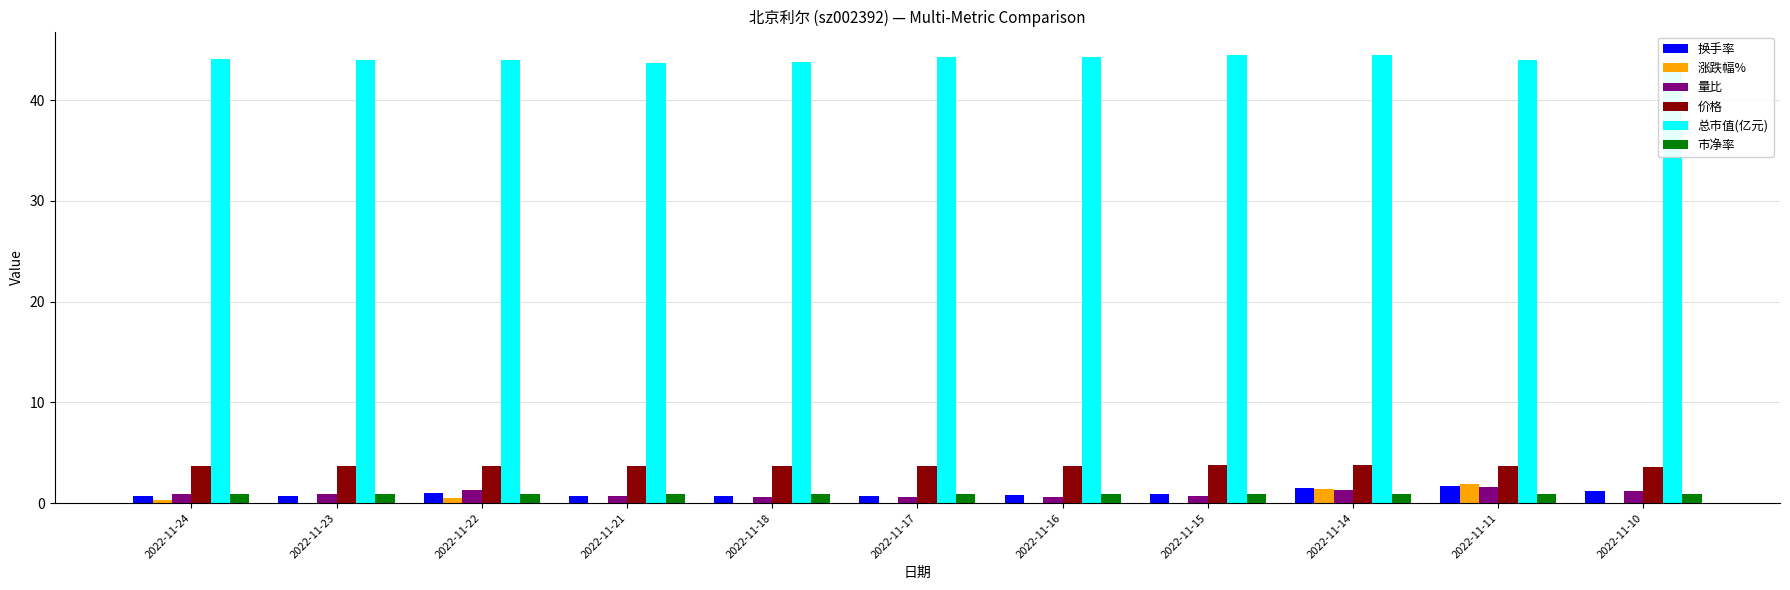

Is the value of 价格 at 2022-11-10 greater than the value of 总市值(亿元) at 2022-11-16?

No